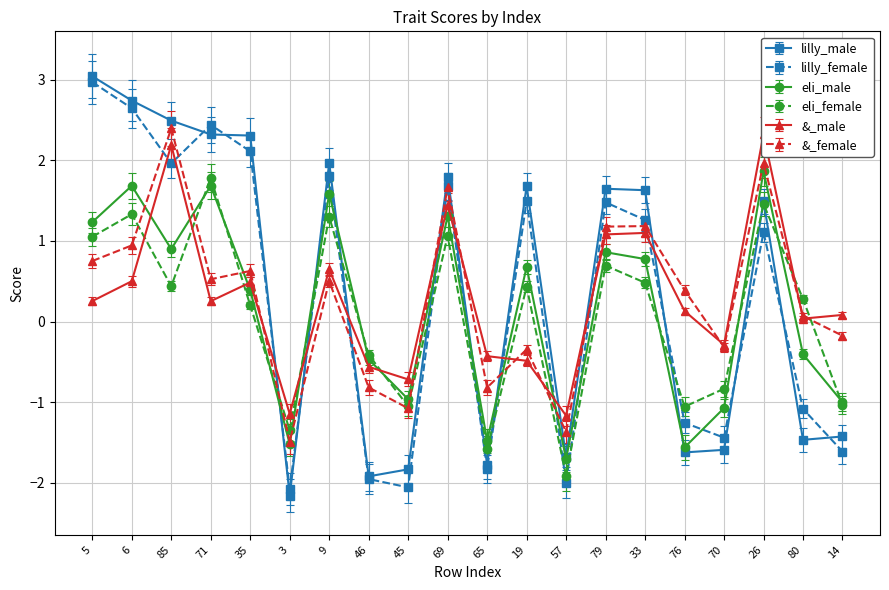

True or false: &_female has more than 0 interior local peaks.

True